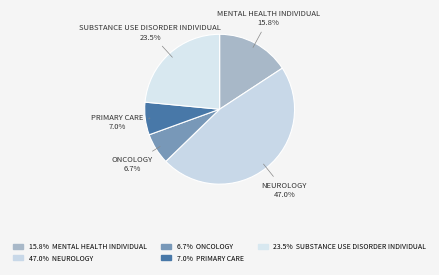

Count the number of slices in the pie.

5